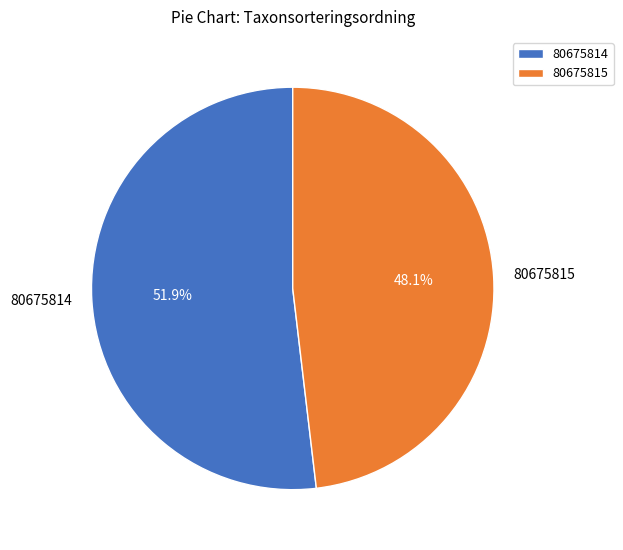

What is the ratio of the value at 80675815 to the value at 80675814?

0.9